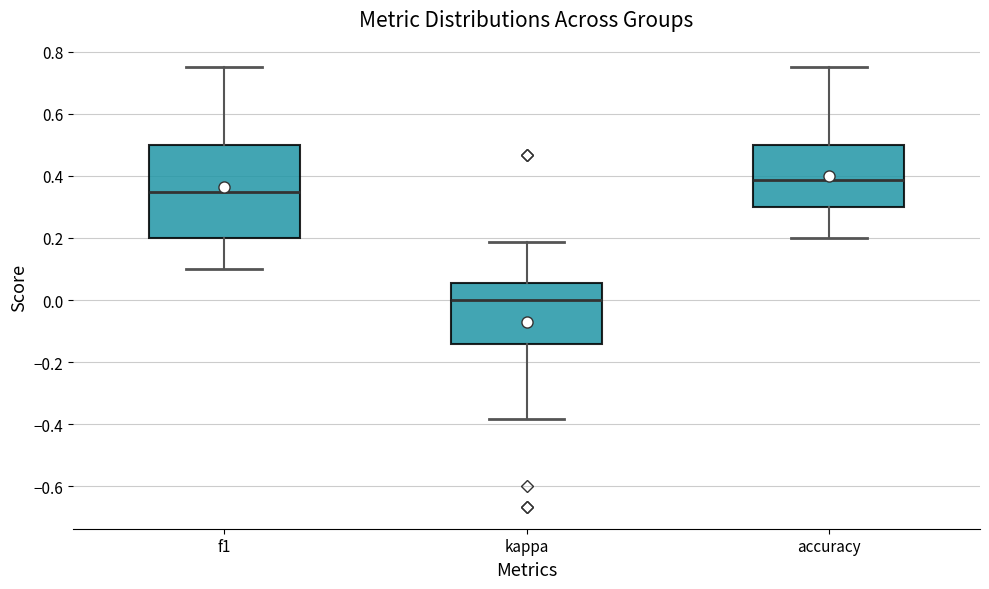

Which box has the lowest median line?

kappa